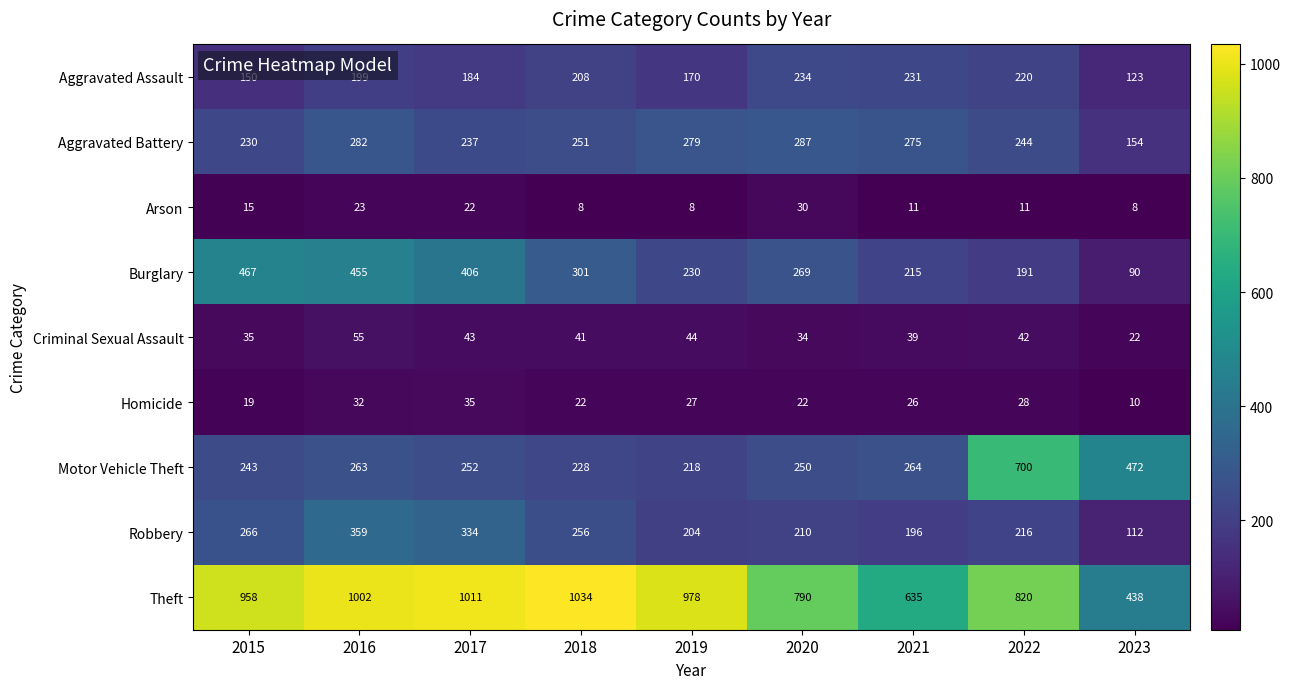

At how many categories does at least one series exceed 504?

8